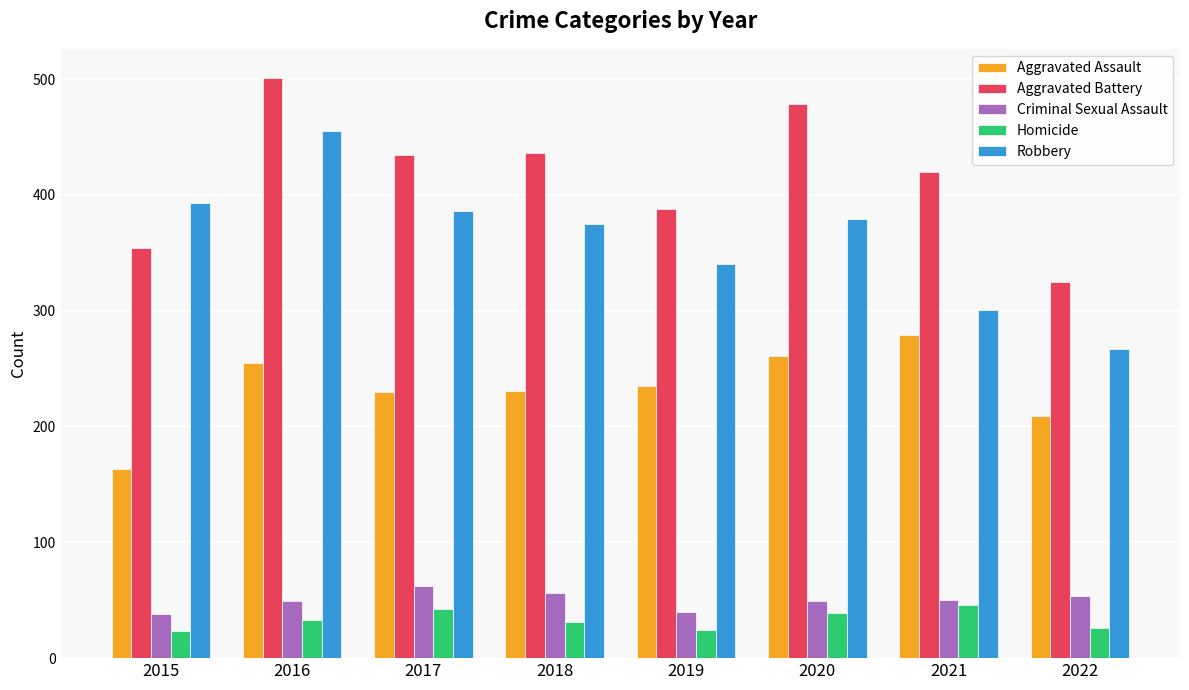

What is the average value of the Aggravated Battery series?

417